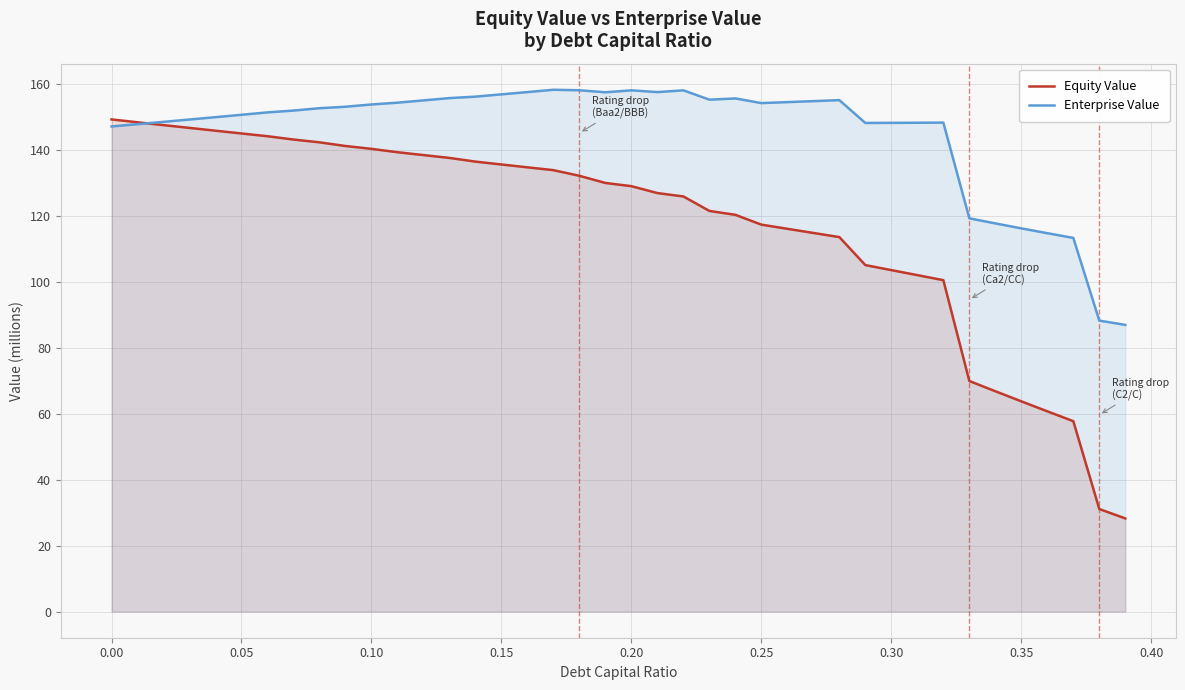

Which series has the largest total across all categories?

Enterprise Value